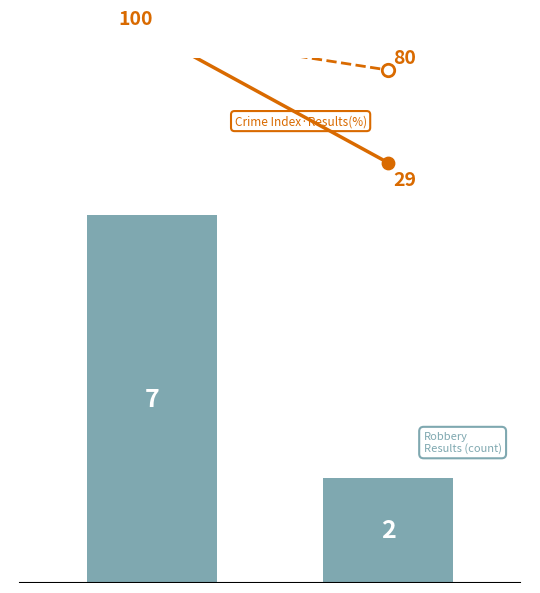

Which series reaches the maximum Y coordinate?

Crime Index·Results(%)